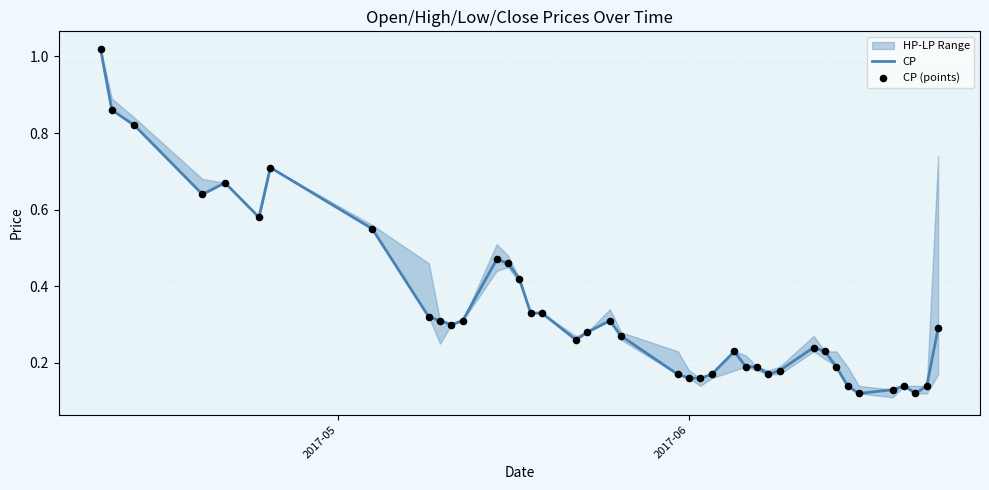

At how many categories does at least one series exceed 0?

40